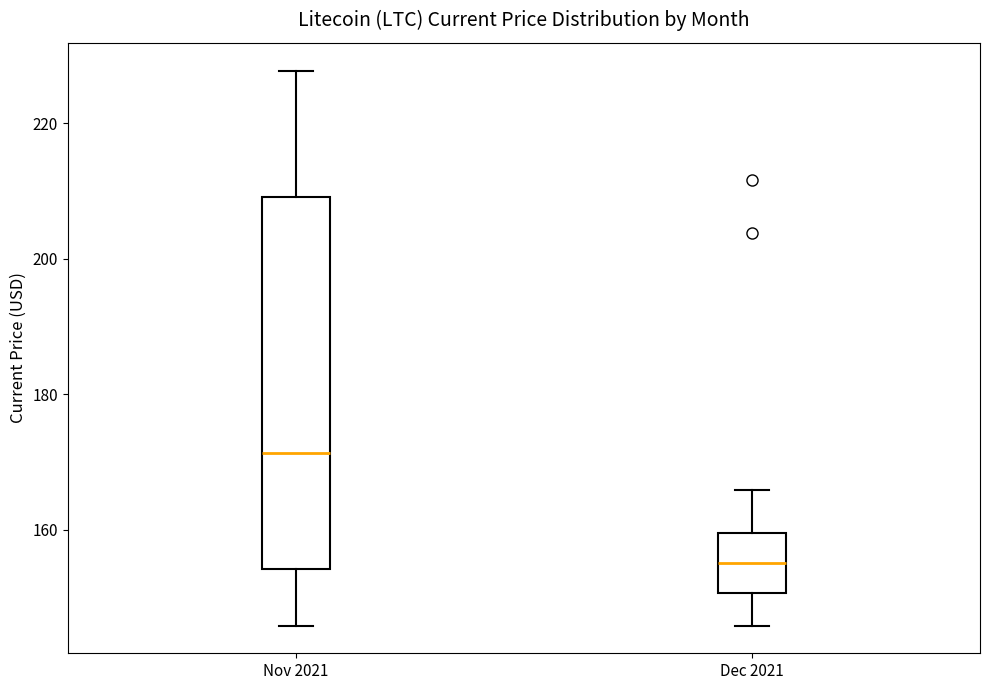

Which box has the lowest median line?

Dec 2021